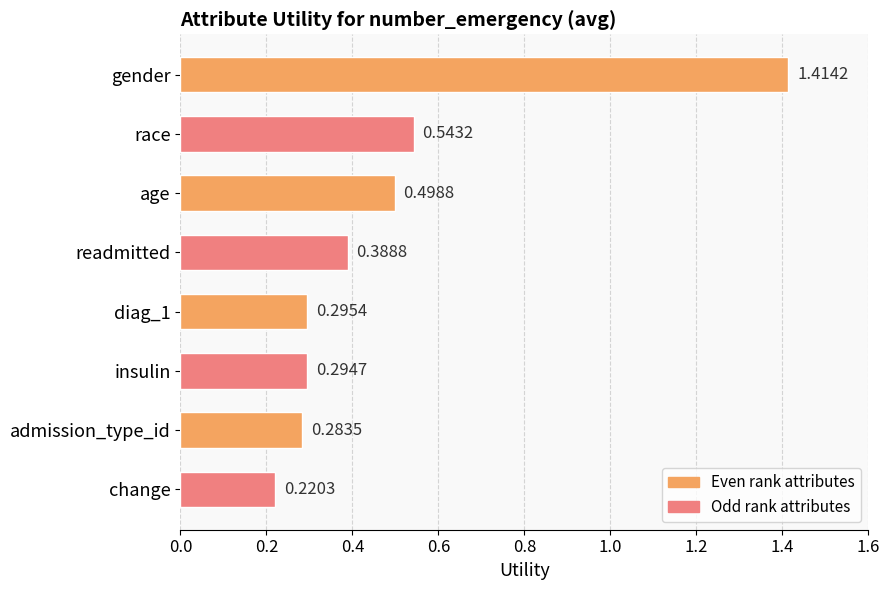

What is the difference between the maximum and second lowest values?

1.1